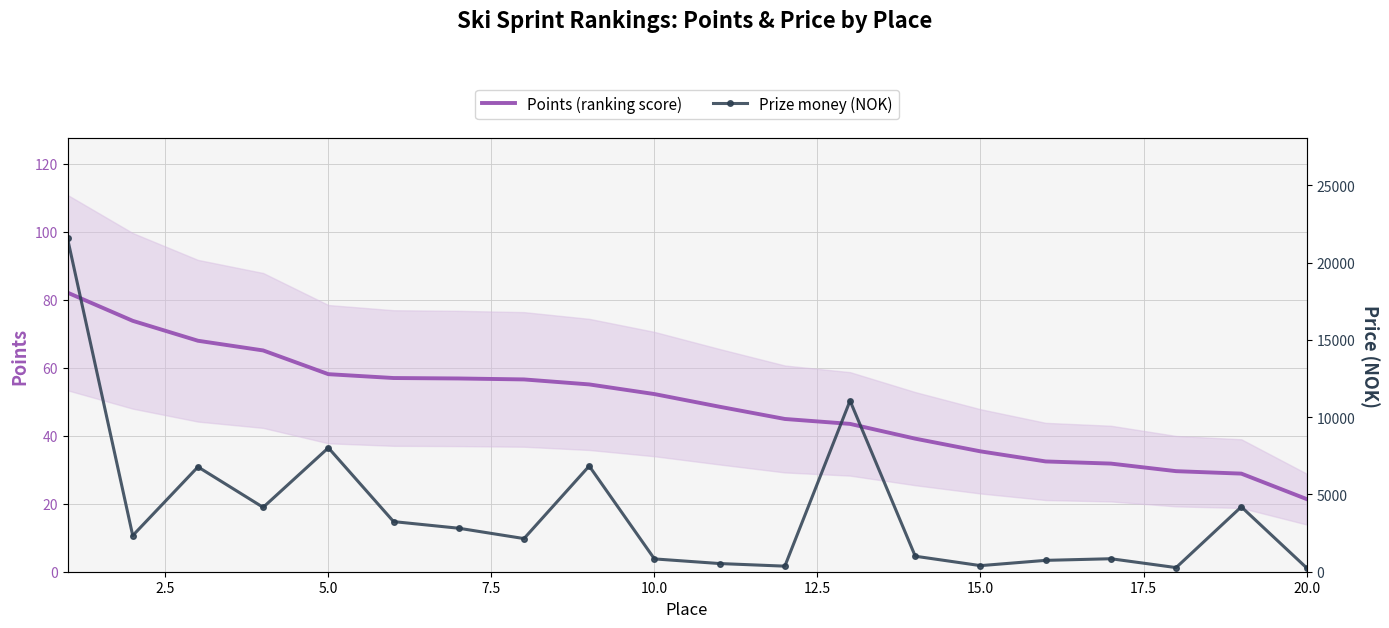

What is the minimum value for Points (ranking score)?

21.4